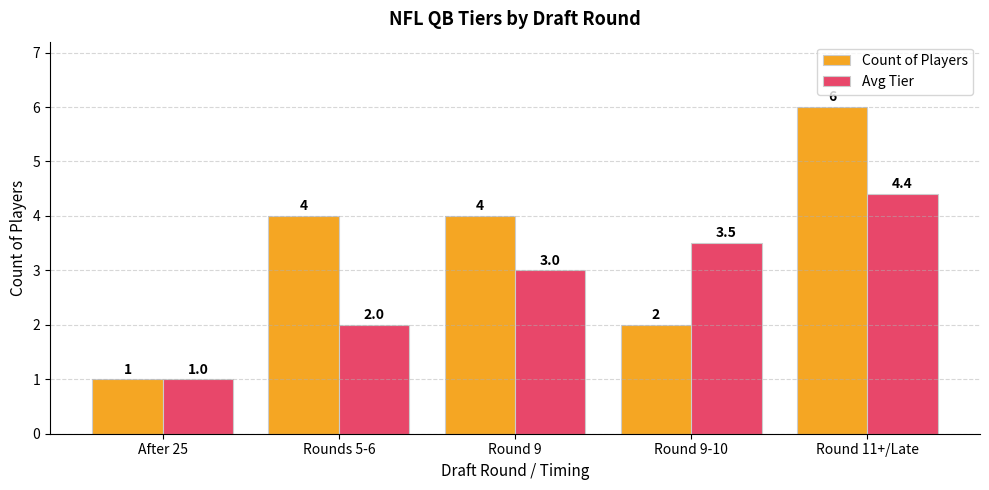

What is the sum of the Avg Tier values at Round 9-10 and Round 9?

6.5